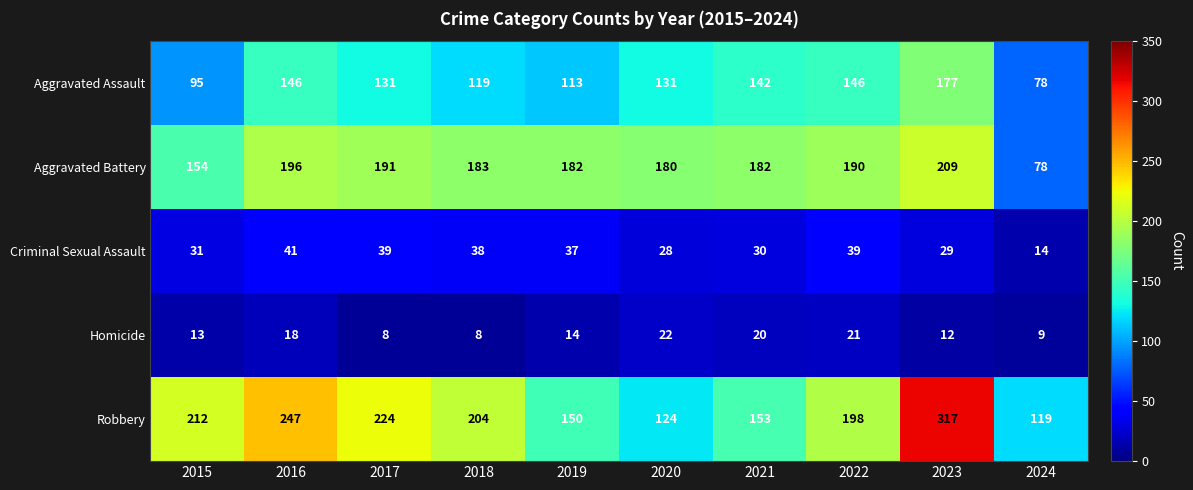

What is the difference between the Aggravated Assault values at 2016 and 2017?

15